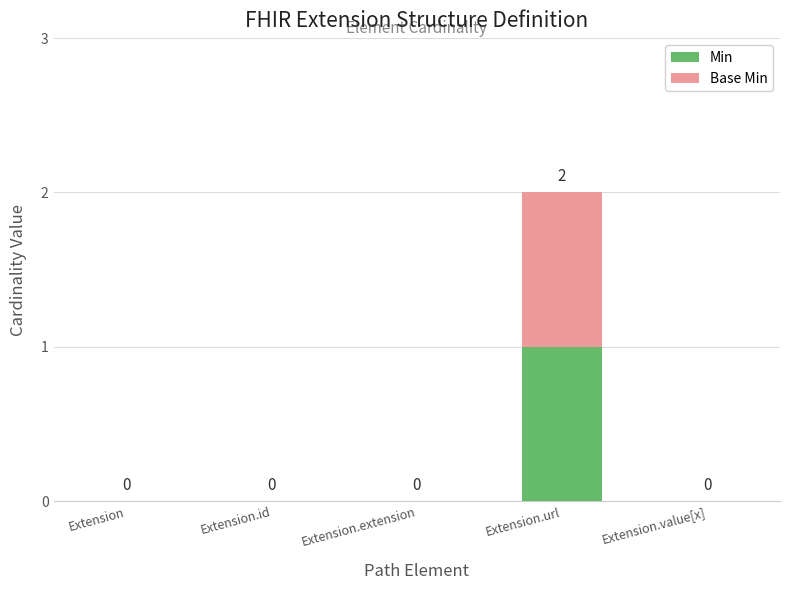

The value of Min at Extension.extension is 0. True or false?

True